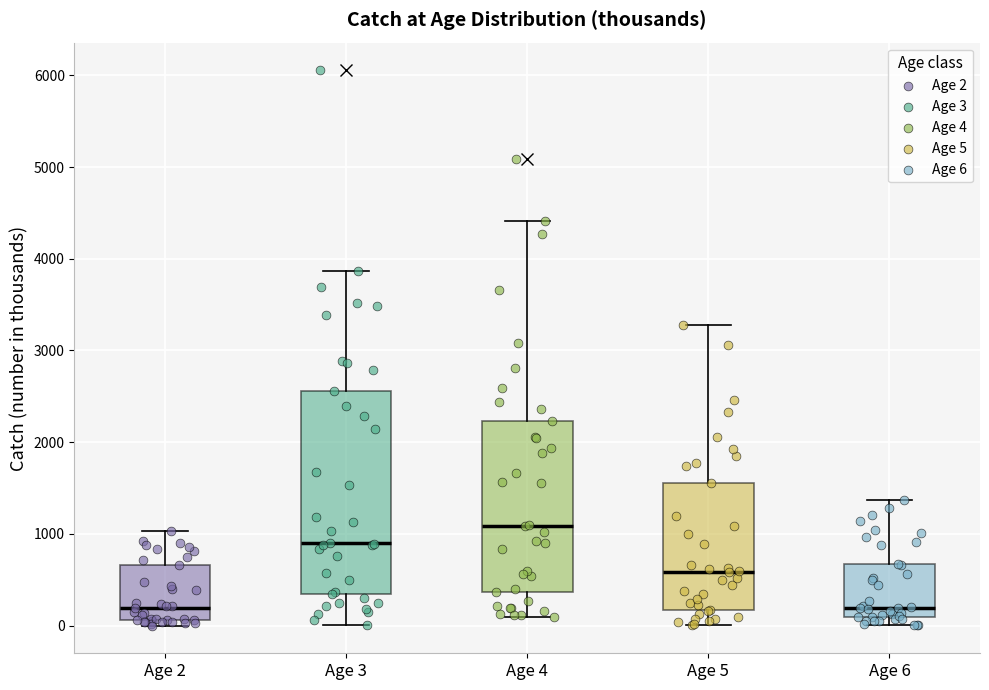

Reading left to right, transcribe this box plot: for each box, give where its median line is, the range the box spans, and where its two whiskers end, as read against the y-axis. The values are not printed on the chart, so give them approximately, as read against the axis.

Age 2: median 200, box 100 to 700, whiskers 0 to 1000
Age 3: median 900, box 300 to 2600, whiskers 0 to 3900
Age 4: median 1100, box 400 to 2200, whiskers 100 to 4400
Age 5: median 600, box 200 to 1600, whiskers 0 to 3300
Age 6: median 200, box 100 to 700, whiskers 0 to 1400